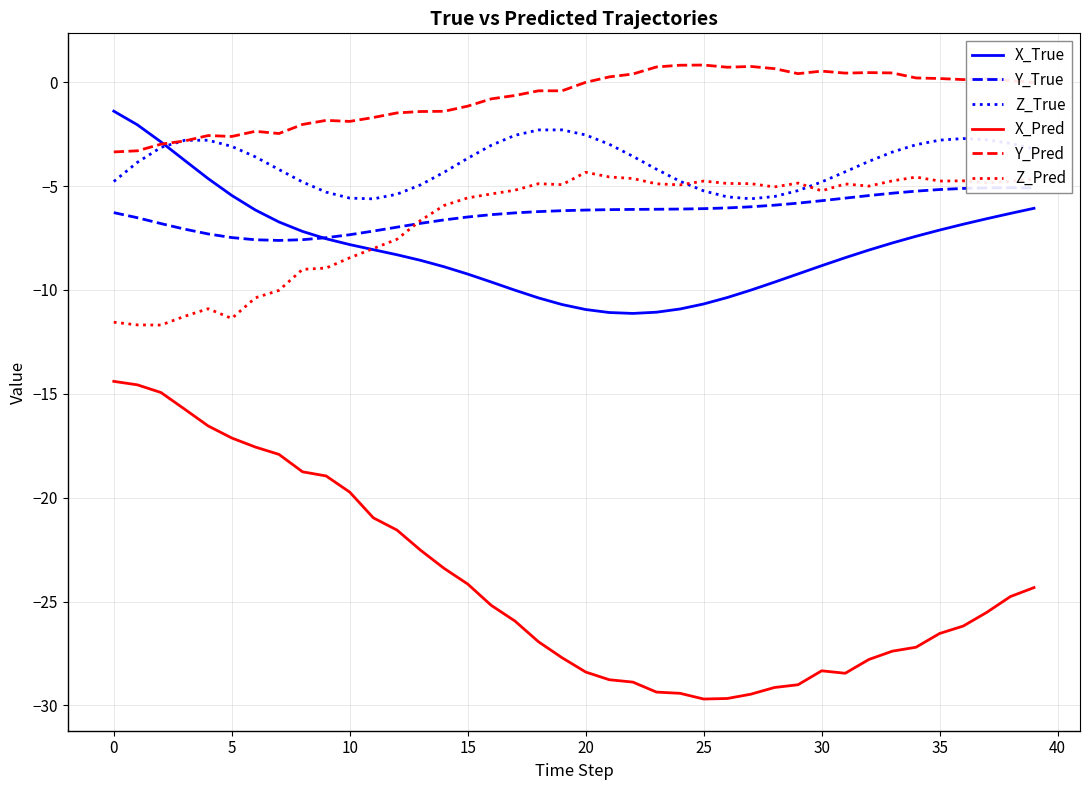

In X_Pred, how many points are higher than both neighbors (excluding endpoints)?

1